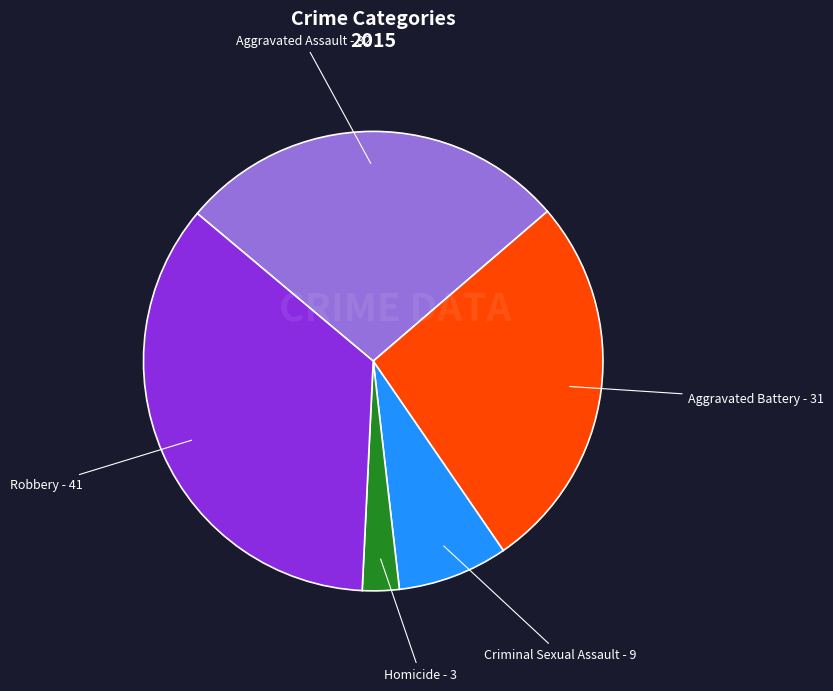

What is the smallest slice in the pie chart?

Homicide